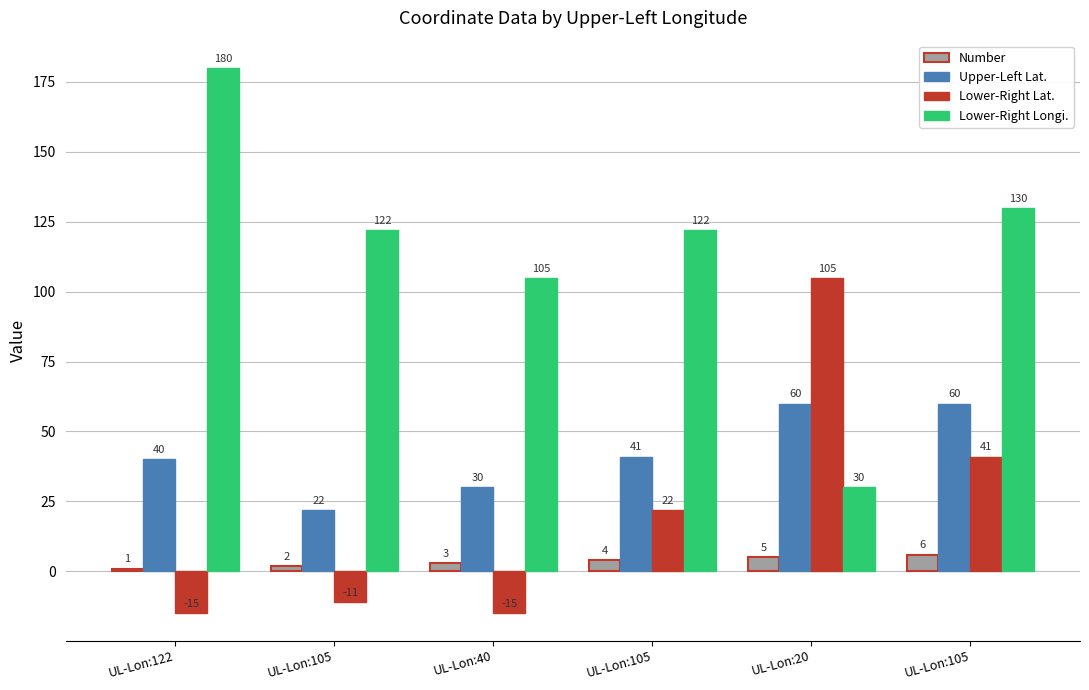

How many values in the Upper-Left Lat. series are below 41?

3